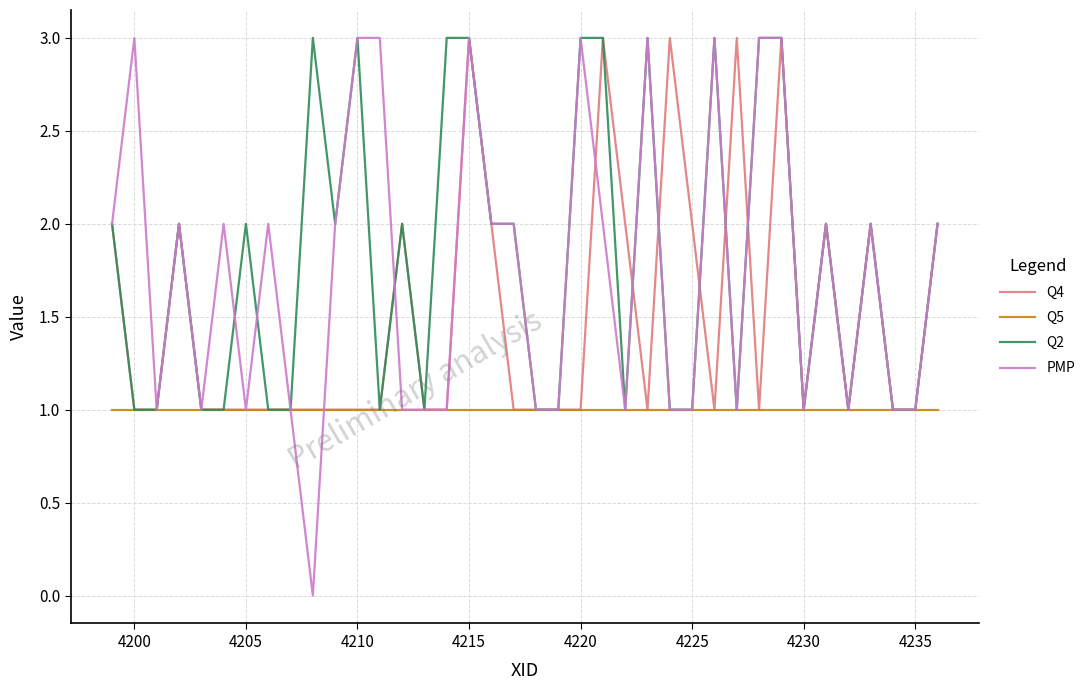

What is the maximum value for Q5?

1